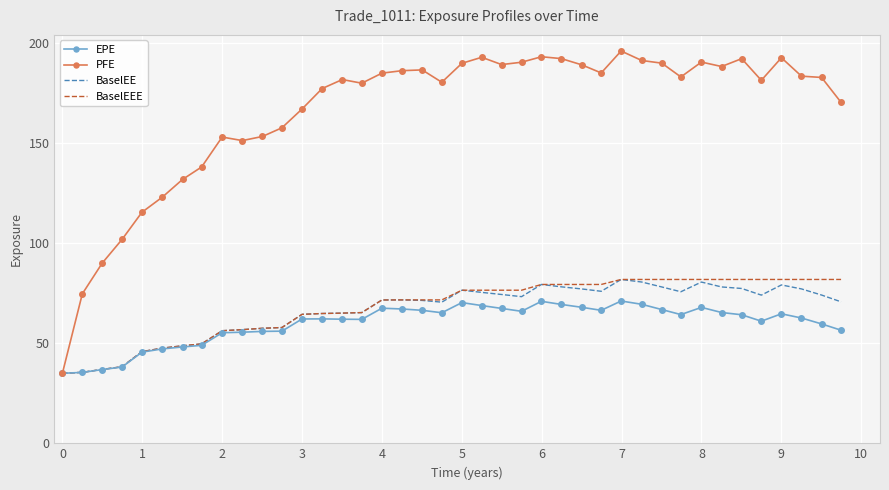

What is the minimum value for BaselEE?

35.0